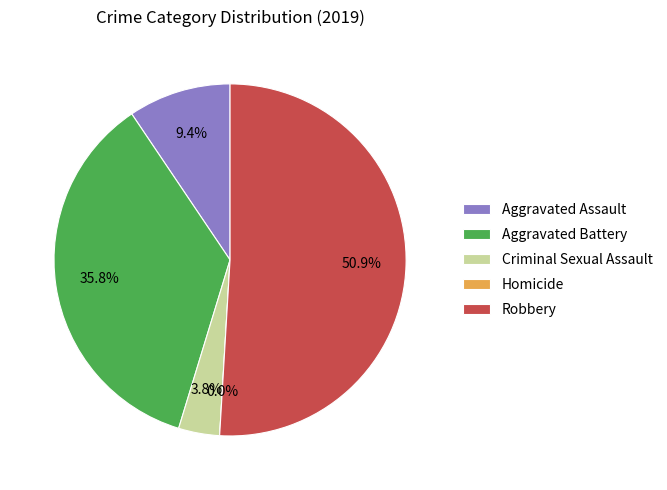

Is it true that Criminal Sexual Assault is 4% of the pie?

True